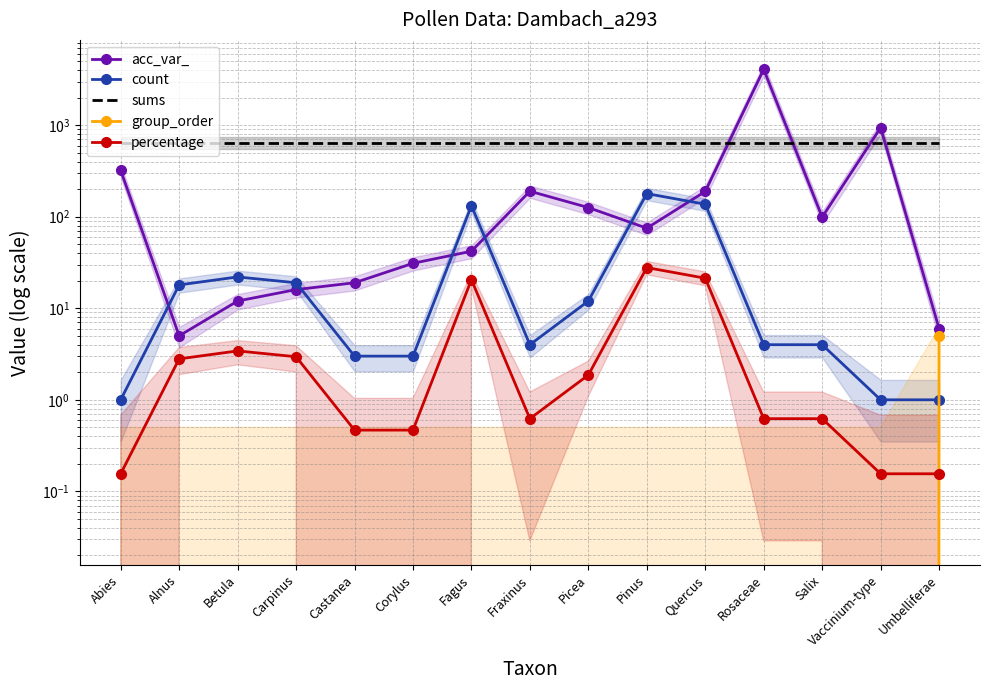

How many interior local valleys does the count series have?

1